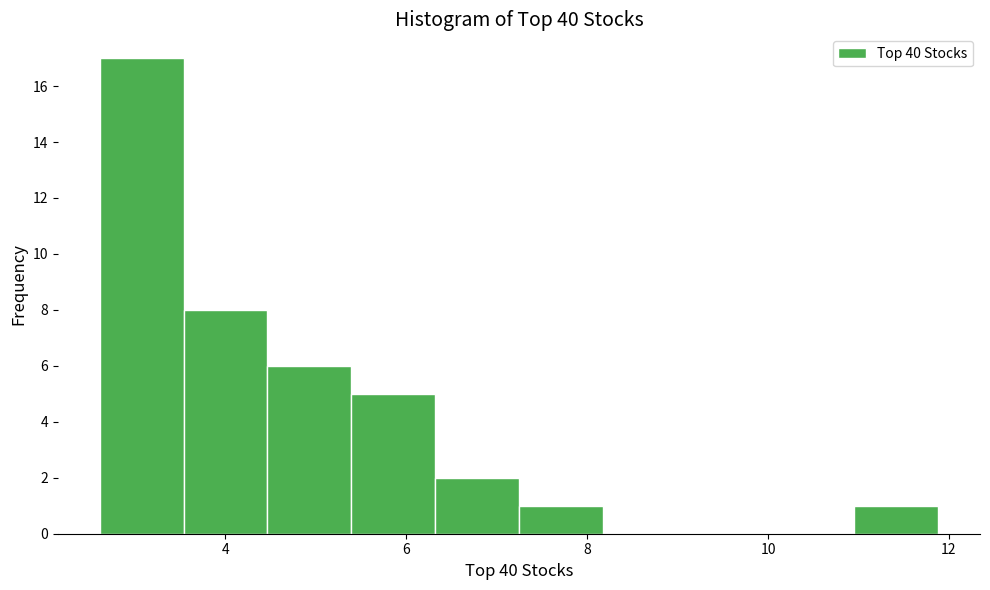

Over which range of the x-axis is the bar tallest?

2.6 to 3.6